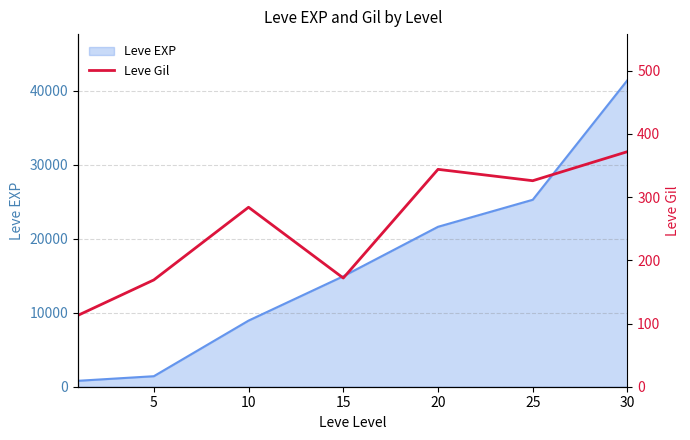

What is the sum of all values?

1780